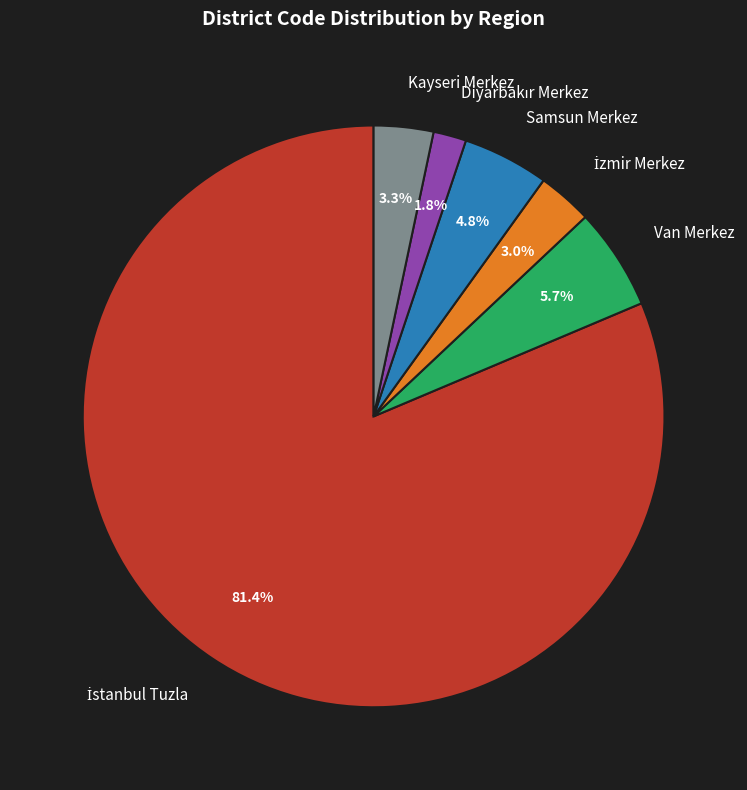

How much of the chart is everything except Samsun Merkez?

95.2%